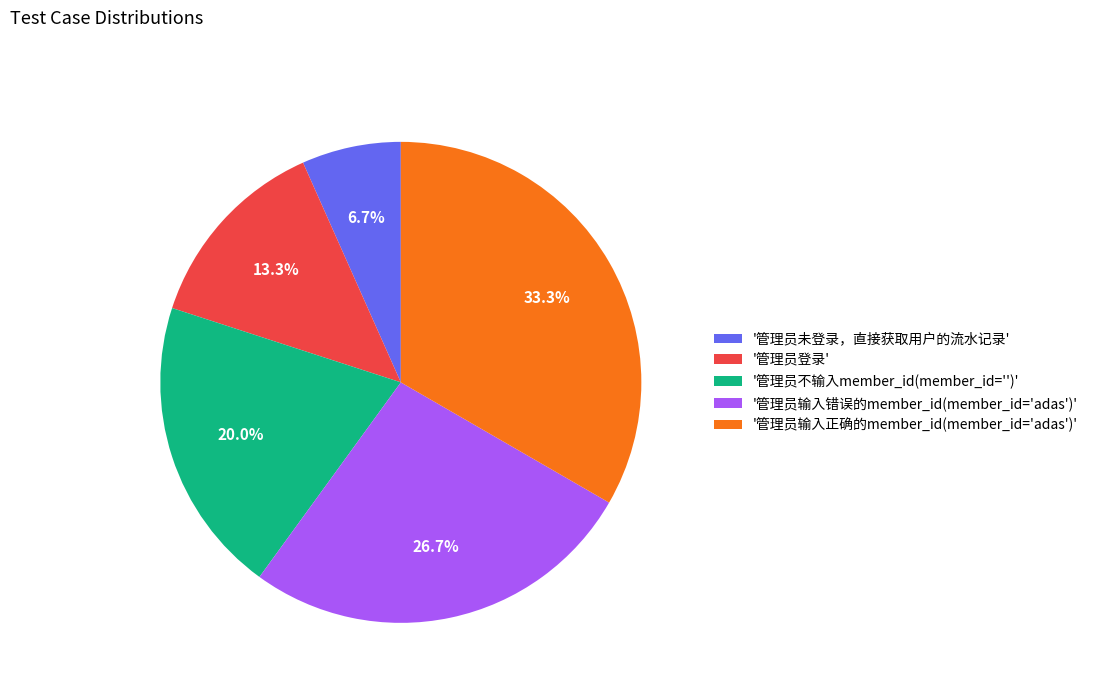

Is there a majority slice in this chart?

No